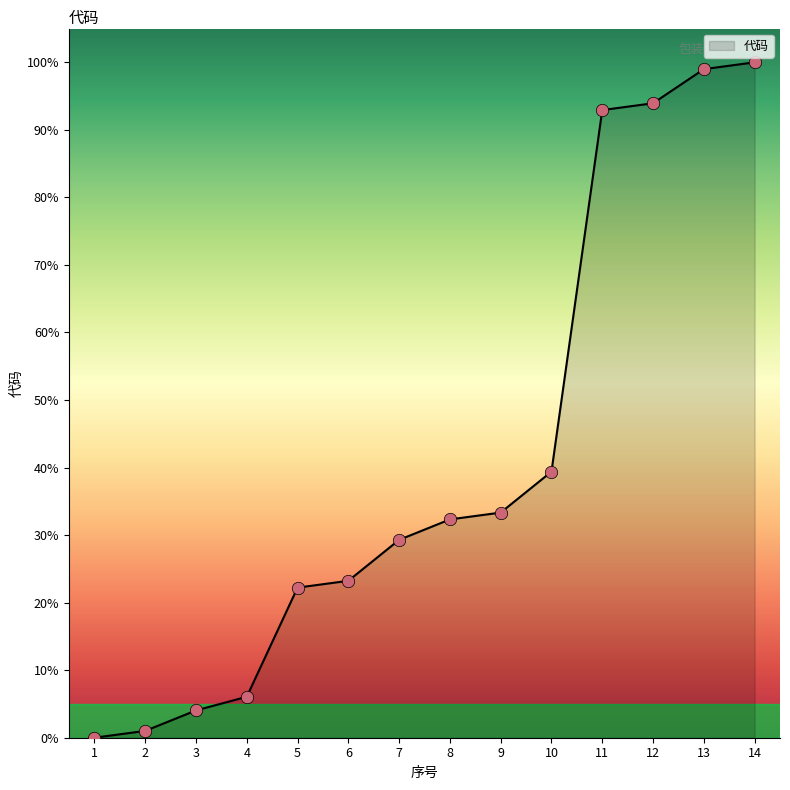

What is the ratio of the value at 7 to the value at 10?

0.7